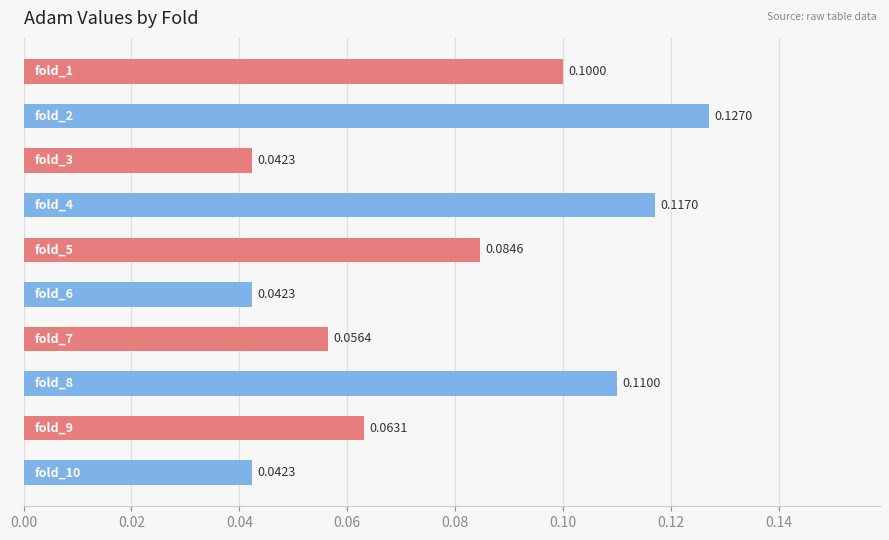

What is the sum of all values?

0.8